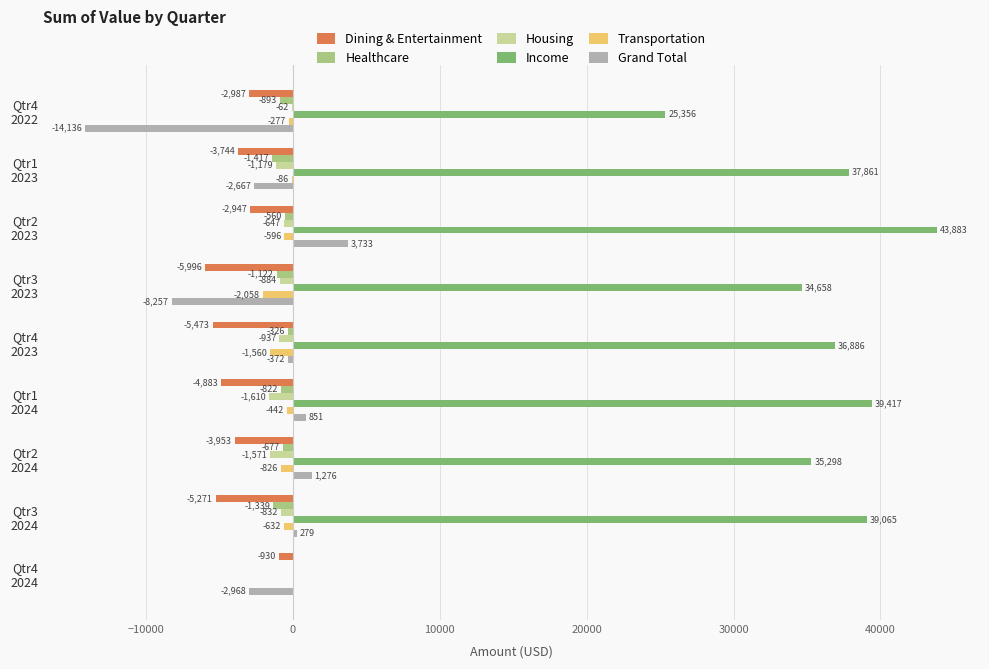

Which series has the largest total across all categories?

Income